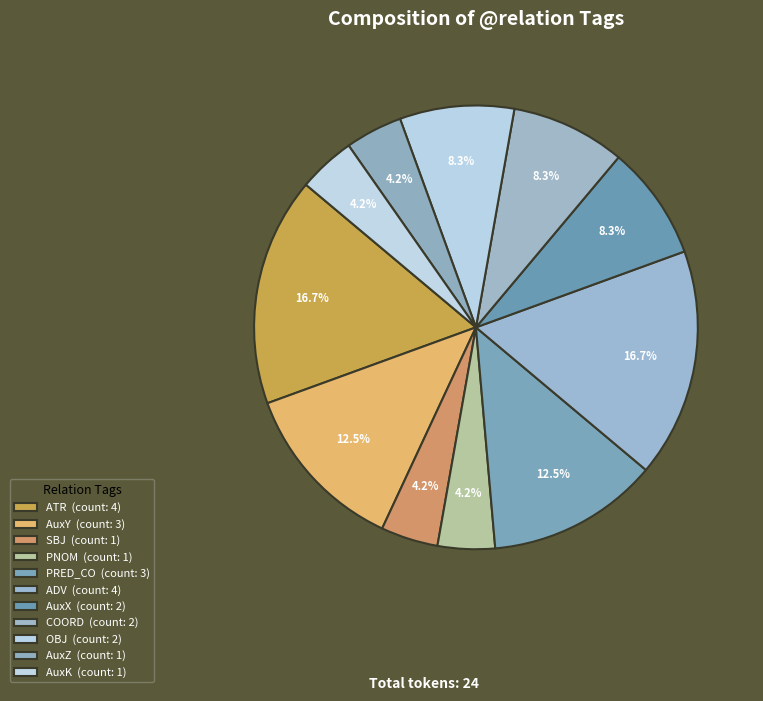

How many segments does this pie chart have?

11